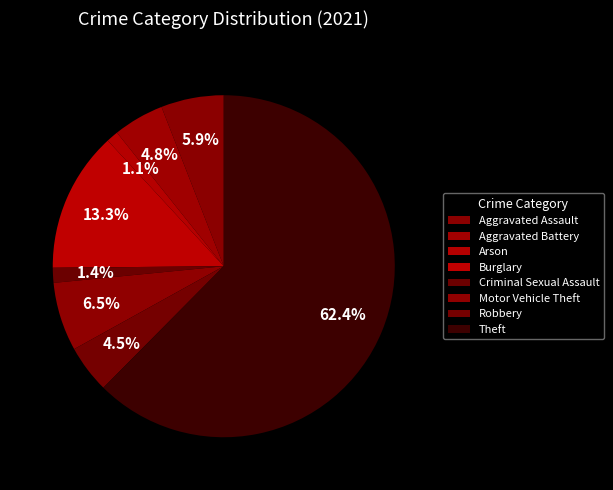

Is it true that Motor Vehicle Theft is 6% of the pie?

True